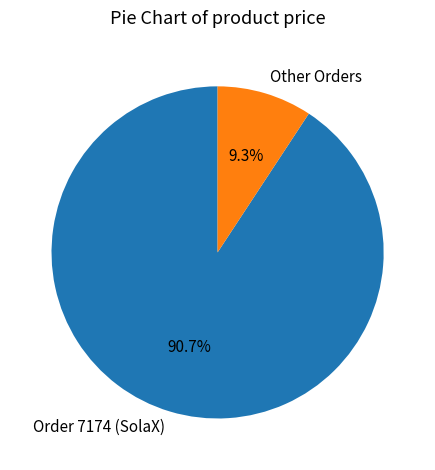

What is the largest slice in the pie chart?

Order 7174 (SolaX)